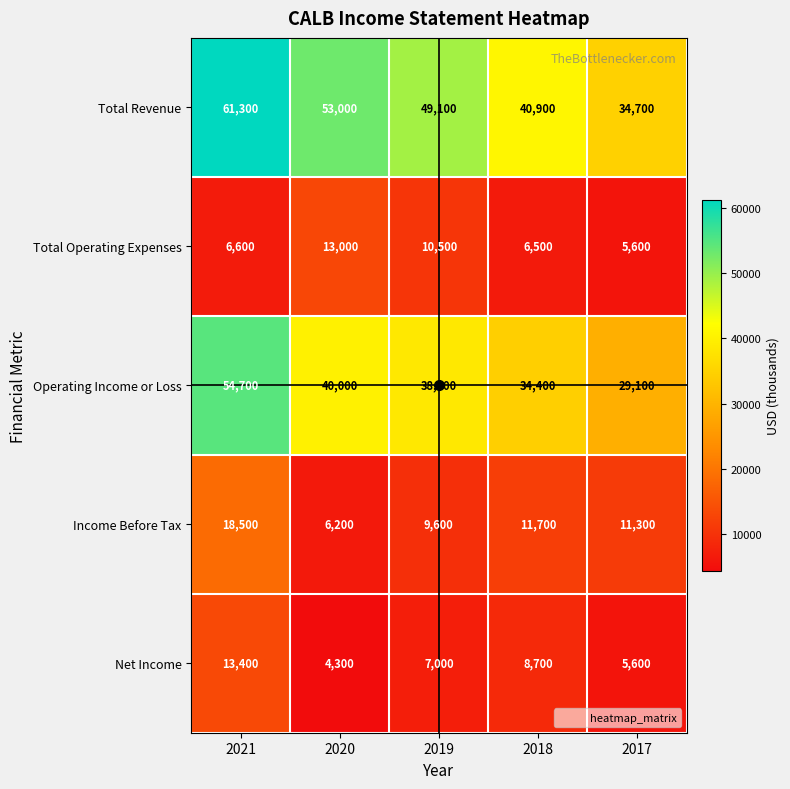

True or false: Total Revenue has a value of 61300 at 2021.

True